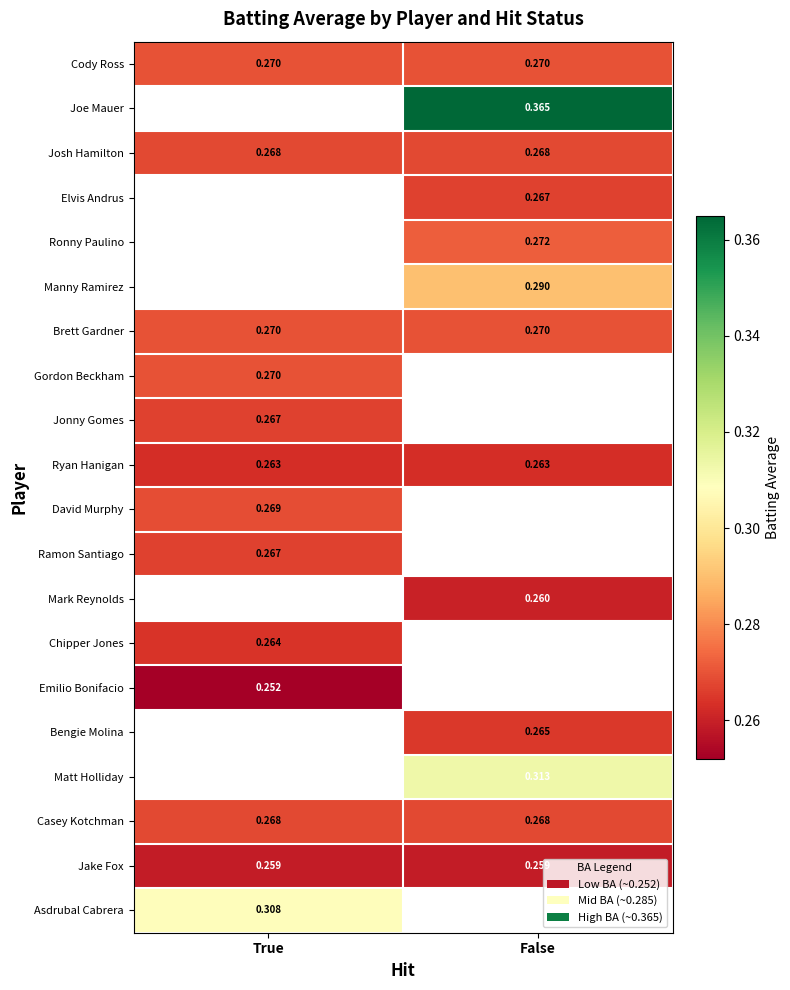

What is the difference between the highest and lowest values at True?

0.1